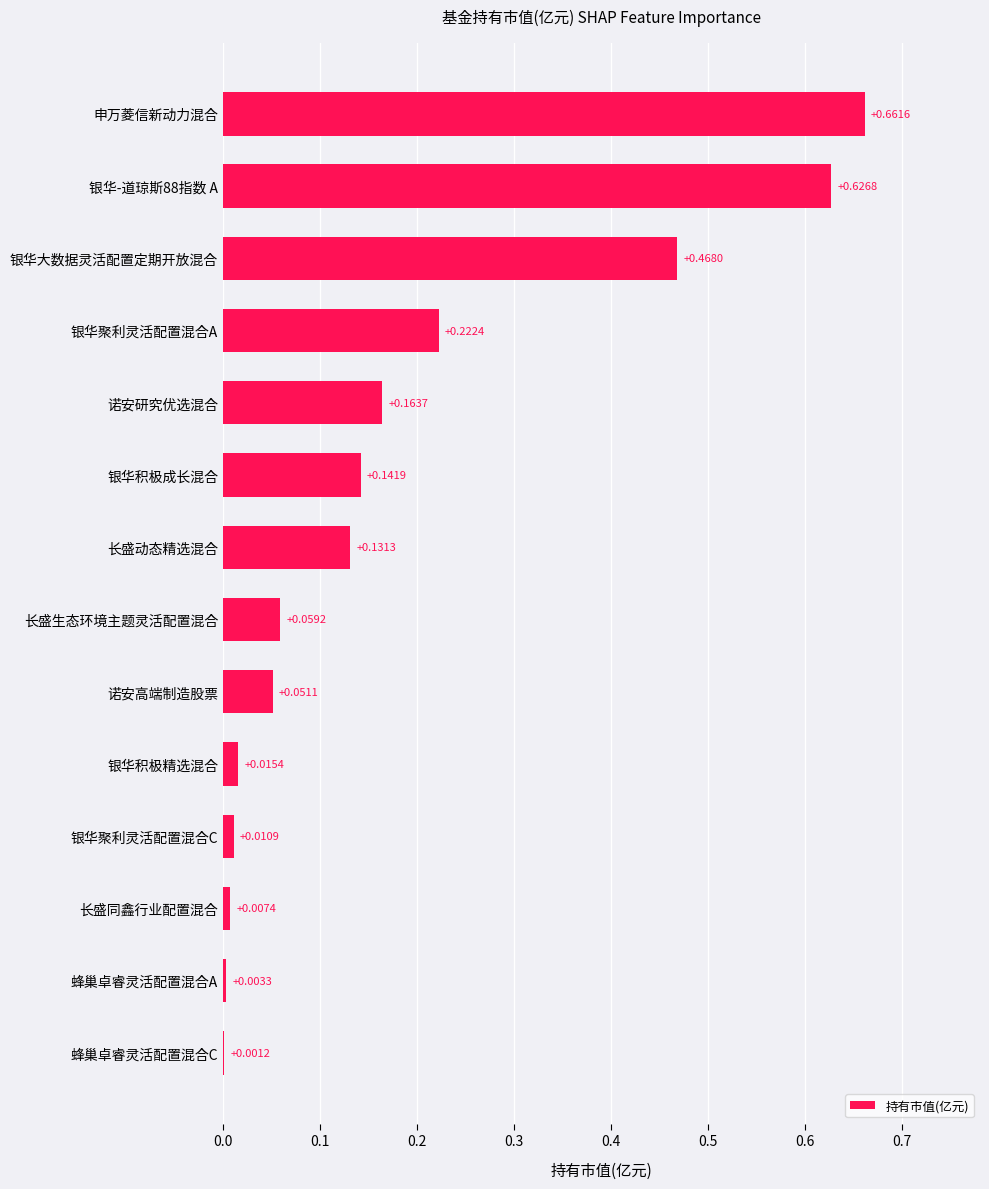

At which category does the chart reach its peak across all series?

申万菱信新动力混合